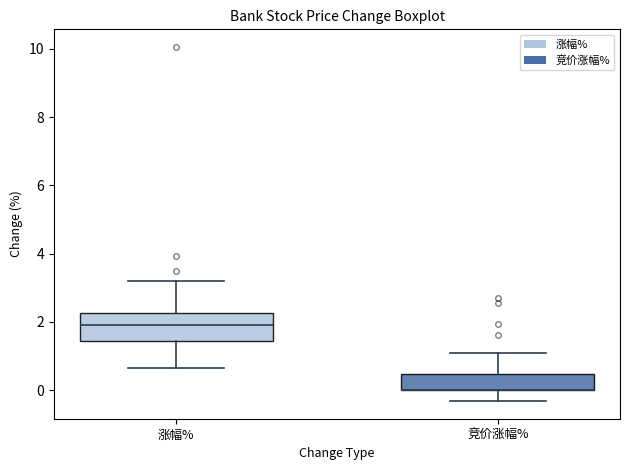

Which box is the tallest, from its lower edge to its upper edge?

涨幅%